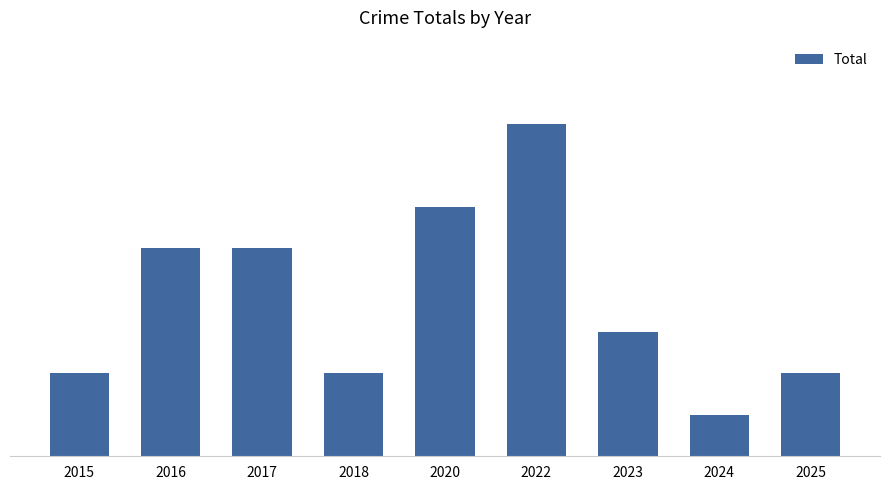

Which has a higher value, 2020 or 2016?

2020